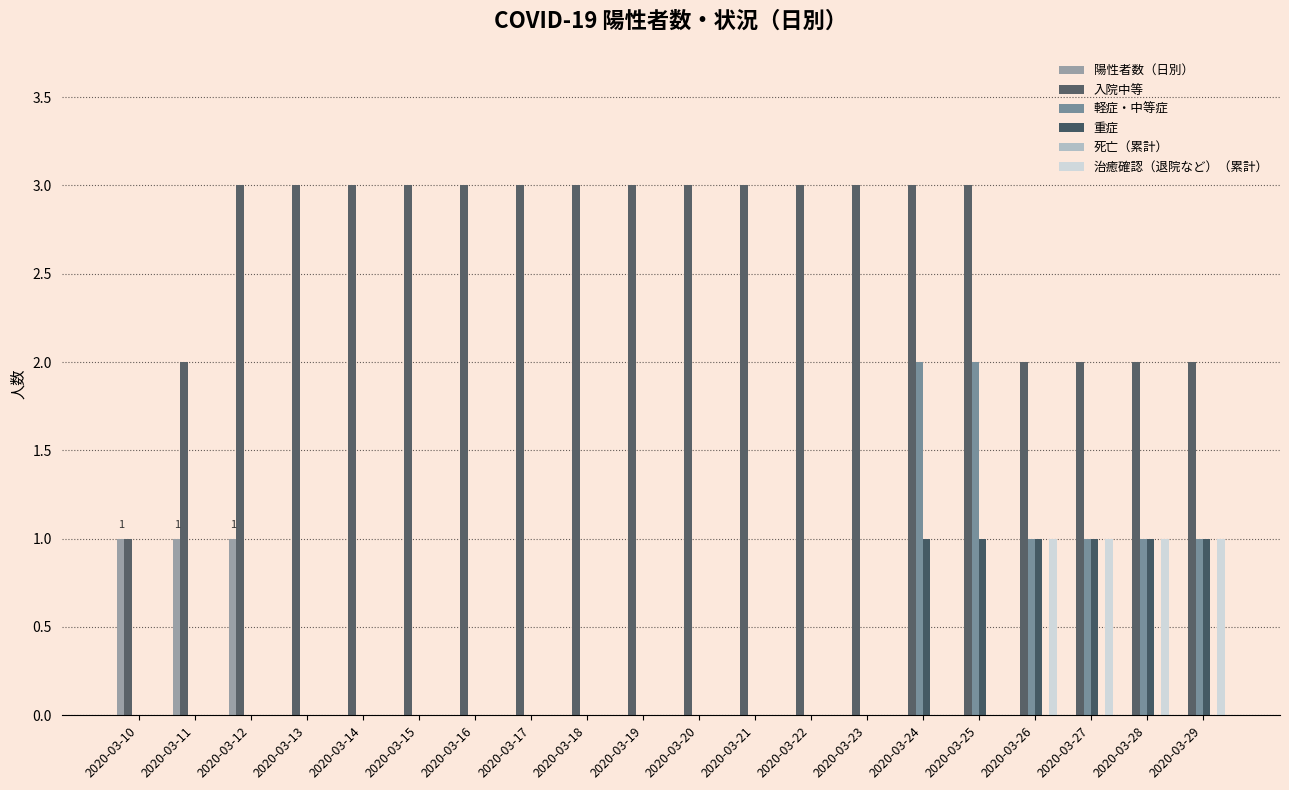

How many groups of bars are there?

20